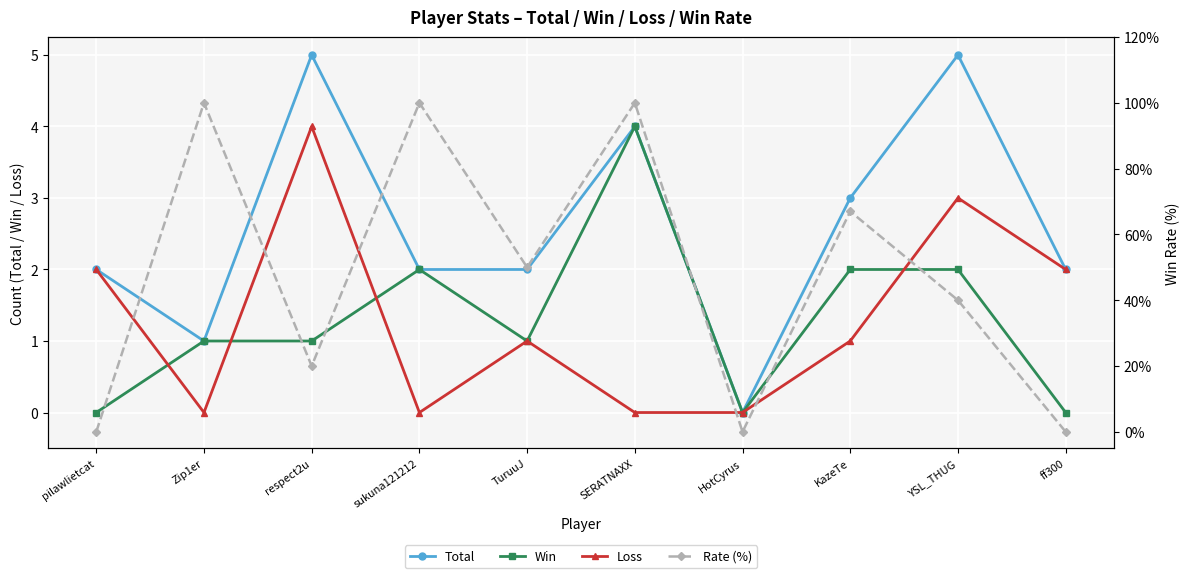

Count the number of data series in this chart.

4